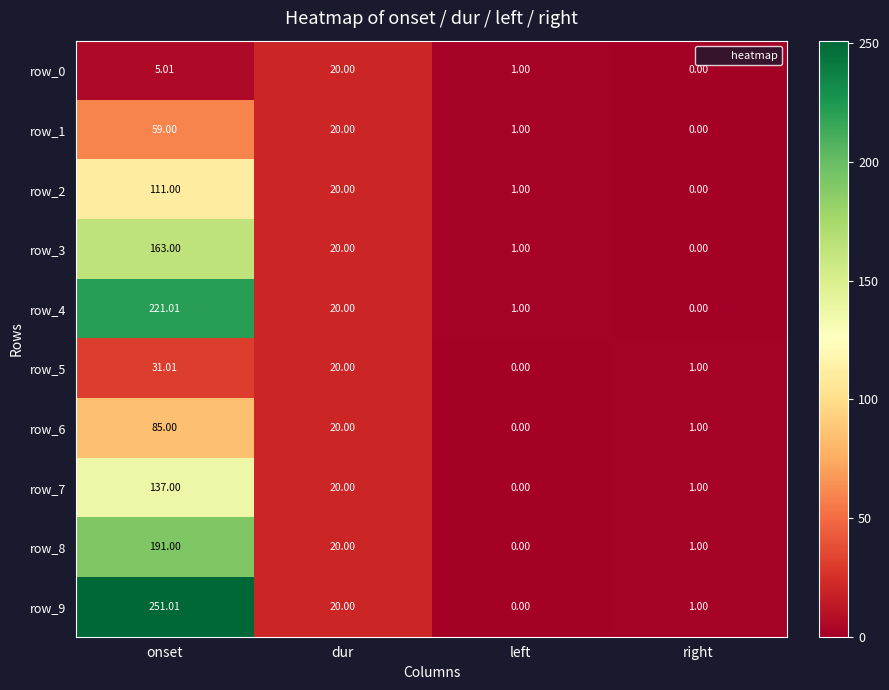

Is it true that row_1 equals 1.0 at left?

True